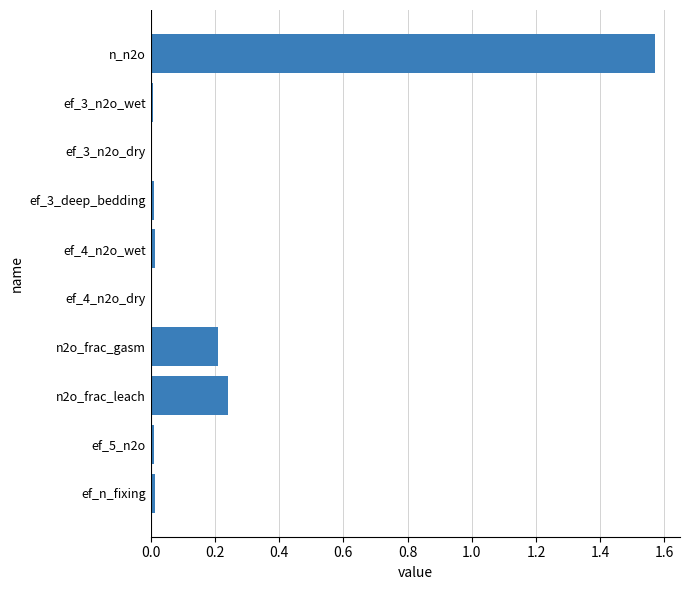

What is the sum of all values?

2.1